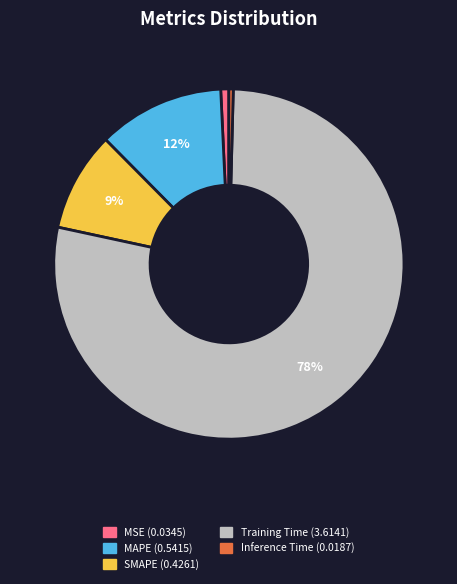

Which slice is the largest?

Training Time